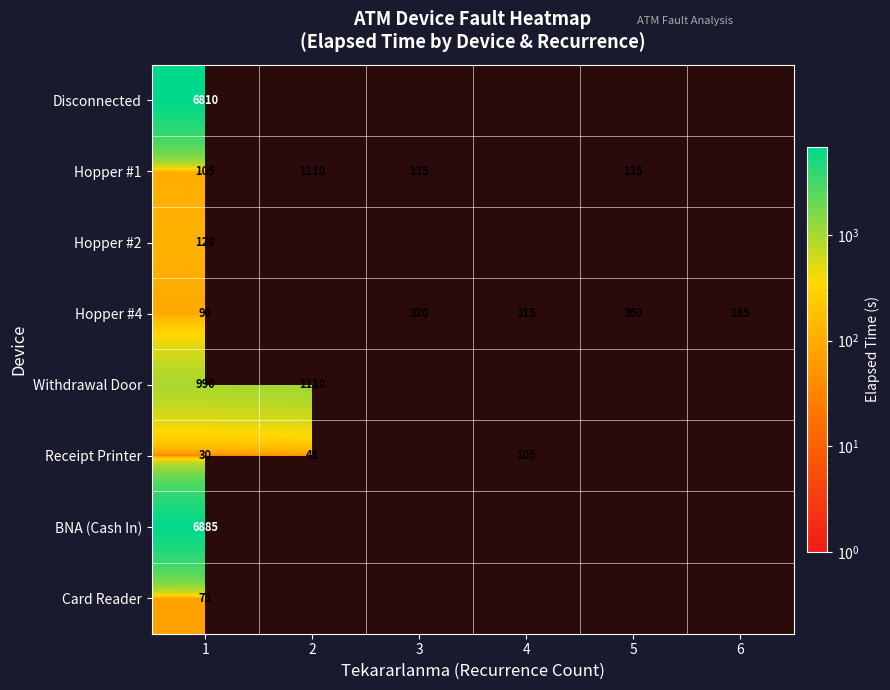

What is the total value across all series at 1?

15105